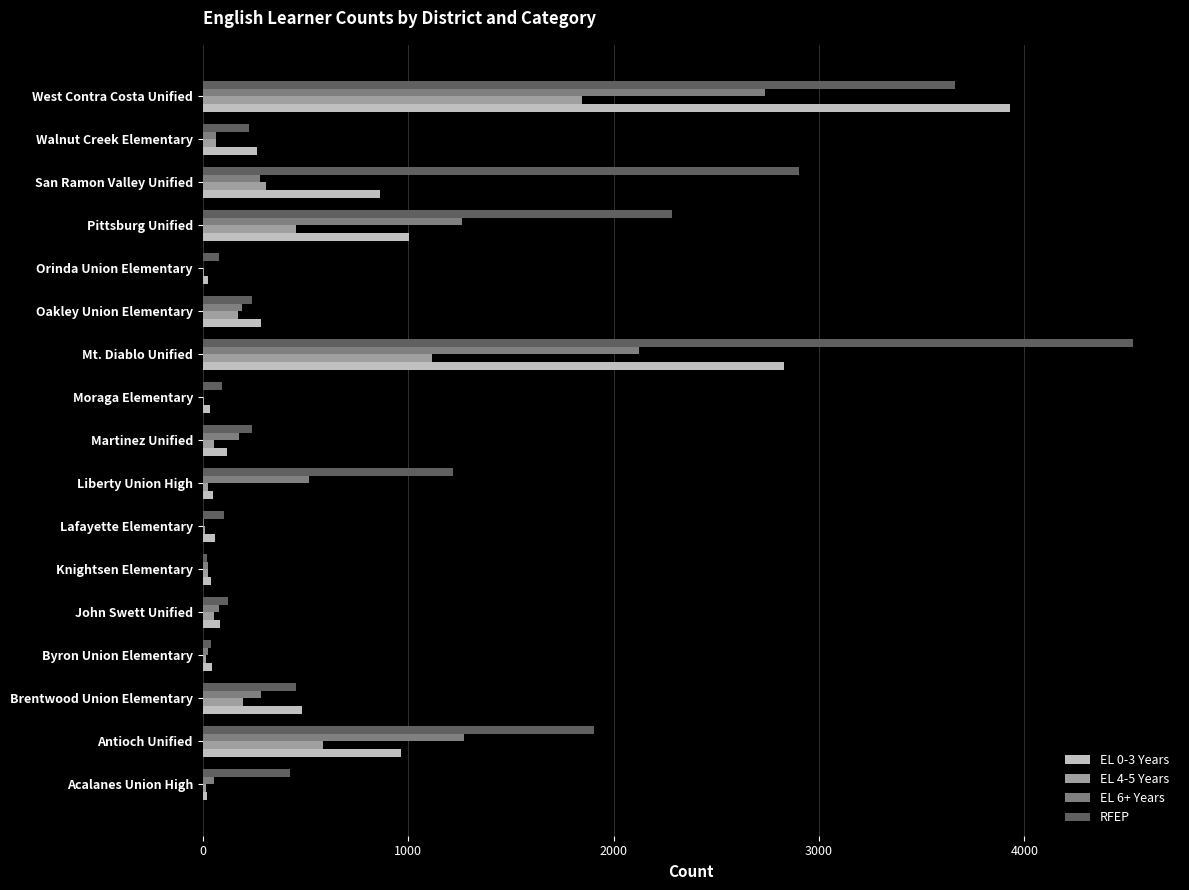

What are all the series names shown in the legend?

EL 0-3 Years, EL 4-5 Years, EL 6+ Years, RFEP